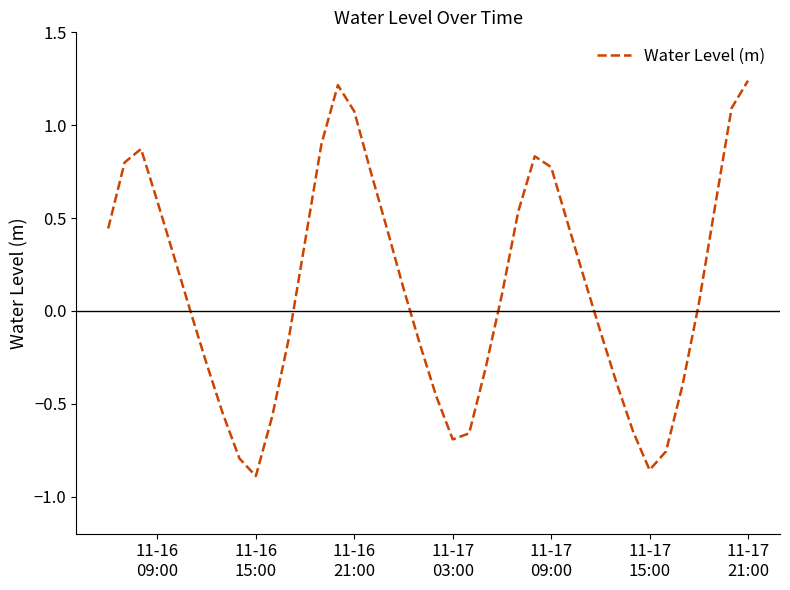

What is the difference between the maximum and minimum values?

2.1